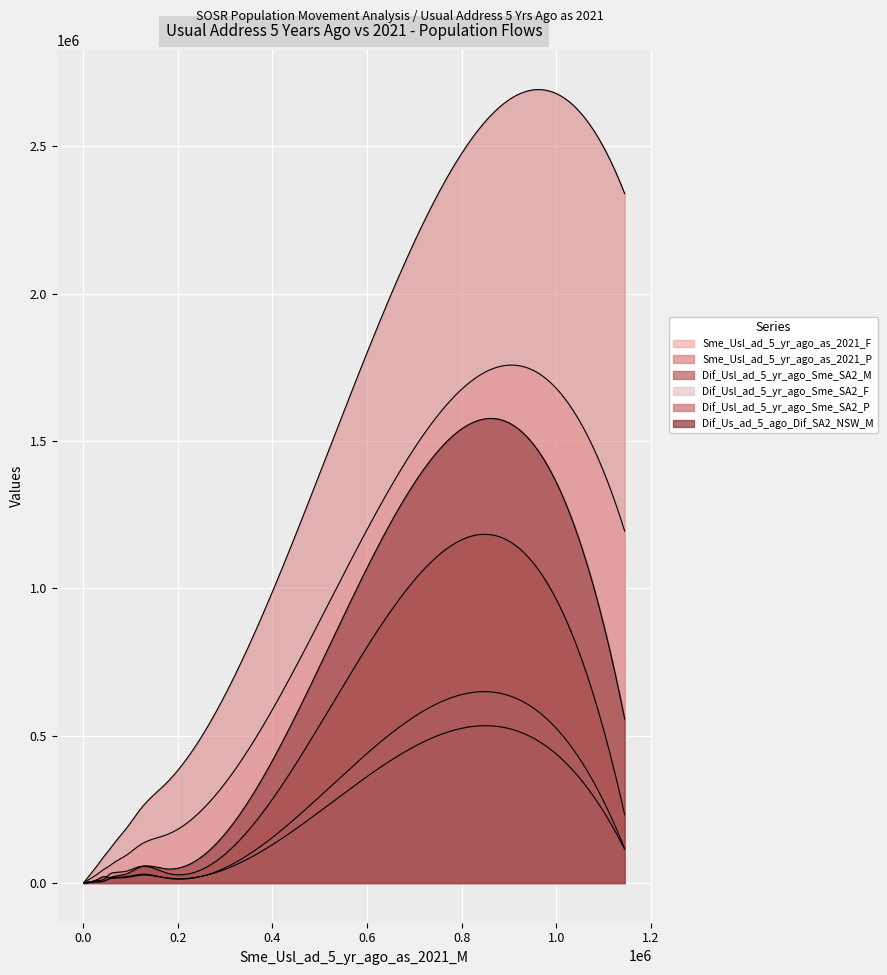

True or false: Dif_Us_ad_5_ago_Dif_SA2_NSW_M has more than 1 points higher than both neighbors.

True